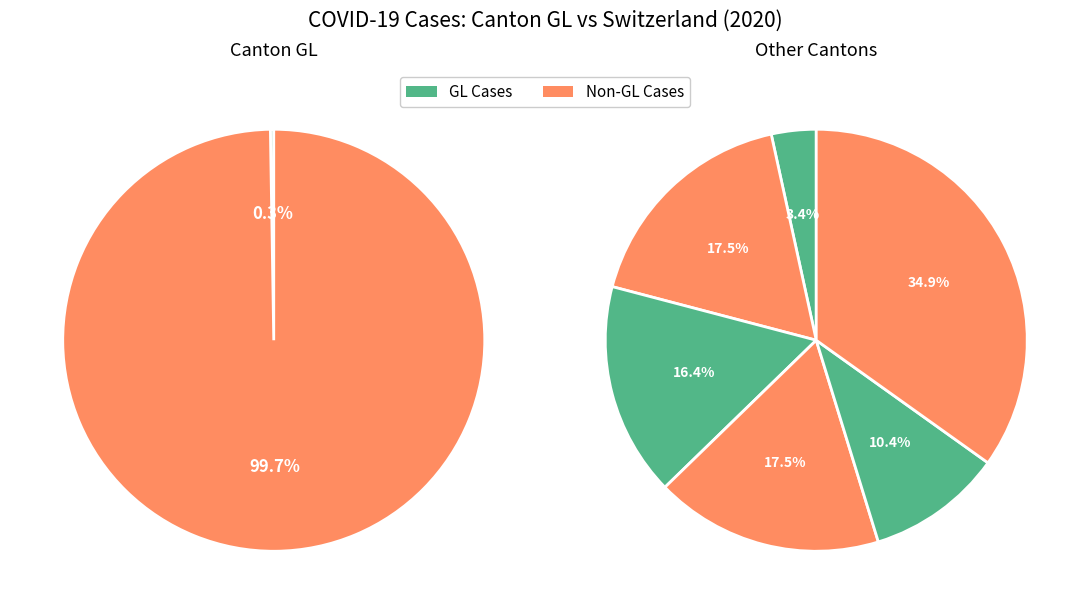

Does any single category account for the majority?

No